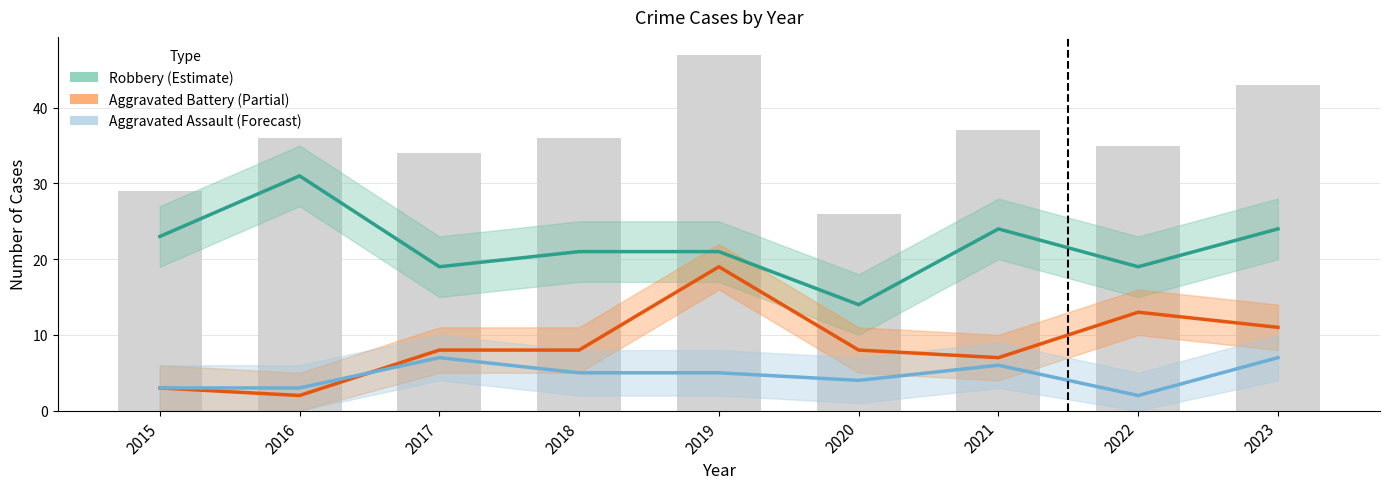

What is the average value of the Aggravated Assault series?

5